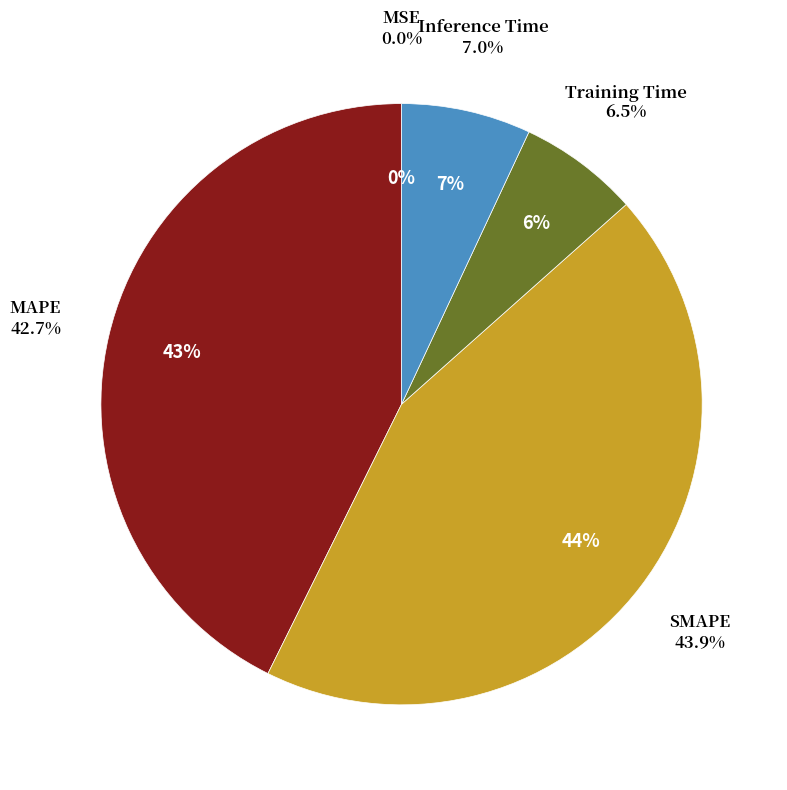

Is MSE the majority of the pie?

No